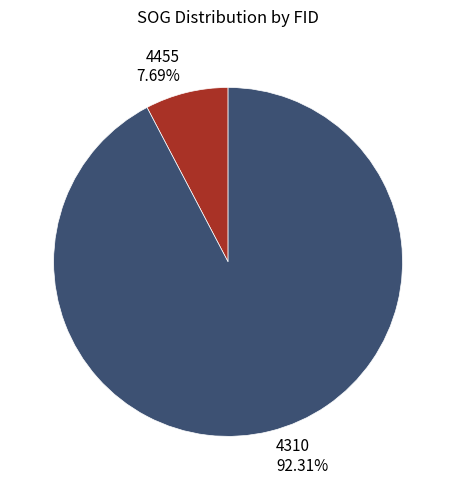

How many slices are in this pie chart?

2